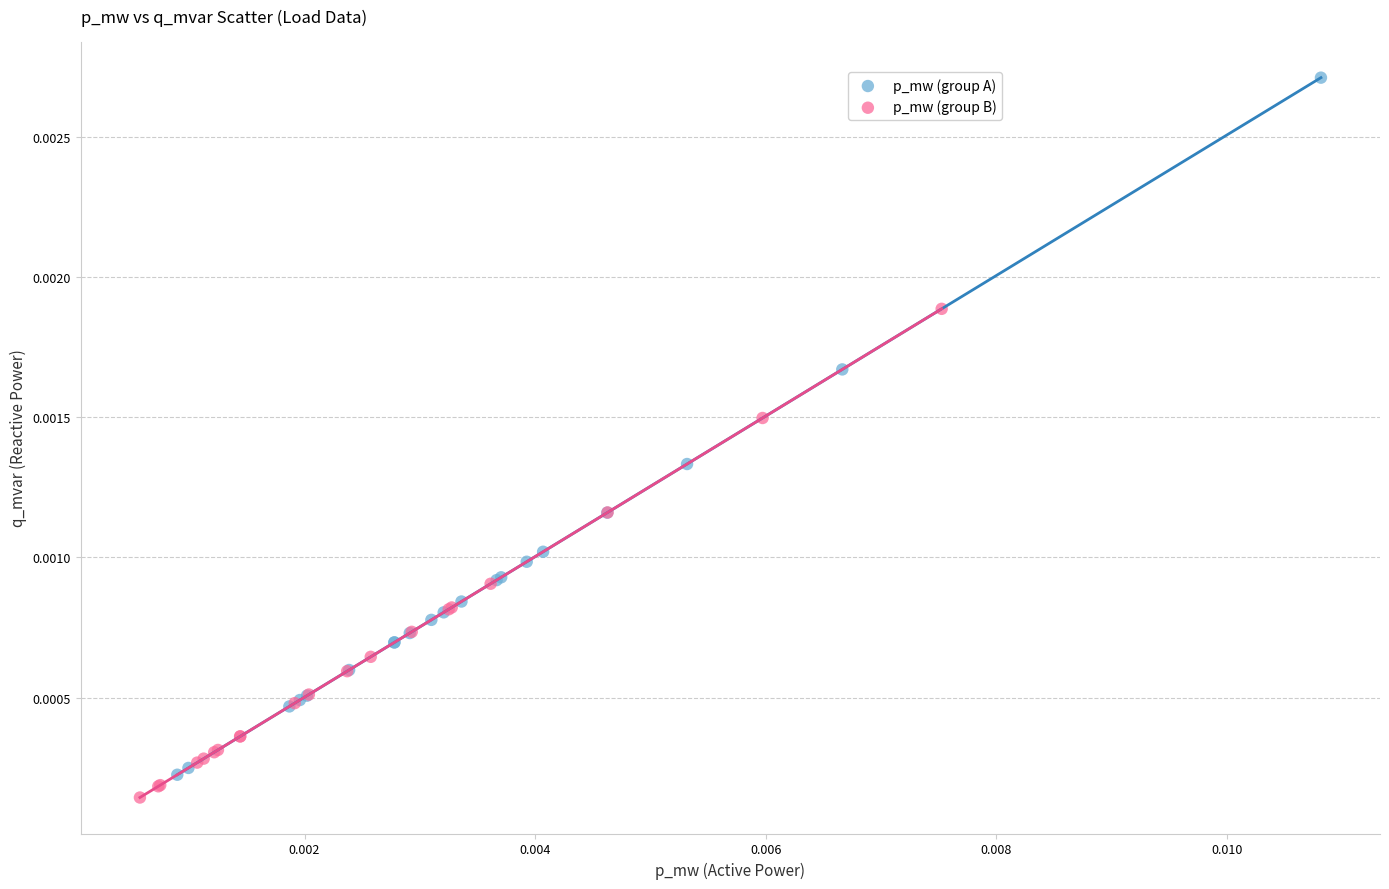

Which series contains the lowest Y value?

p_mw (group B)